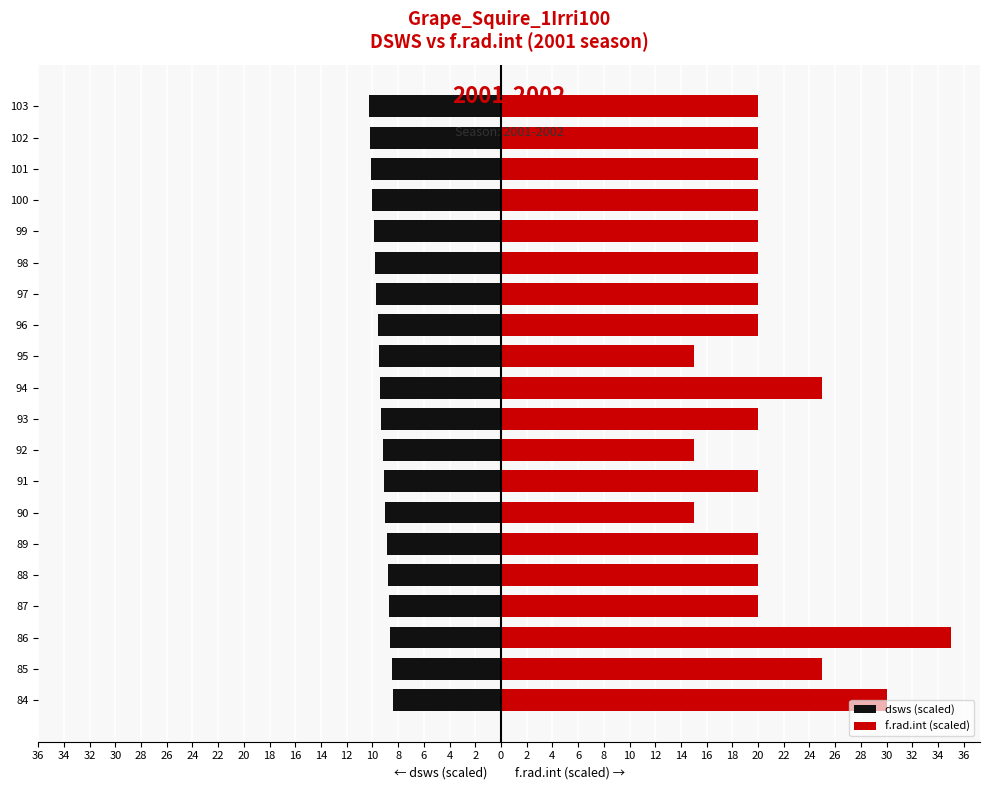

Count the number of categories in the chart.

20